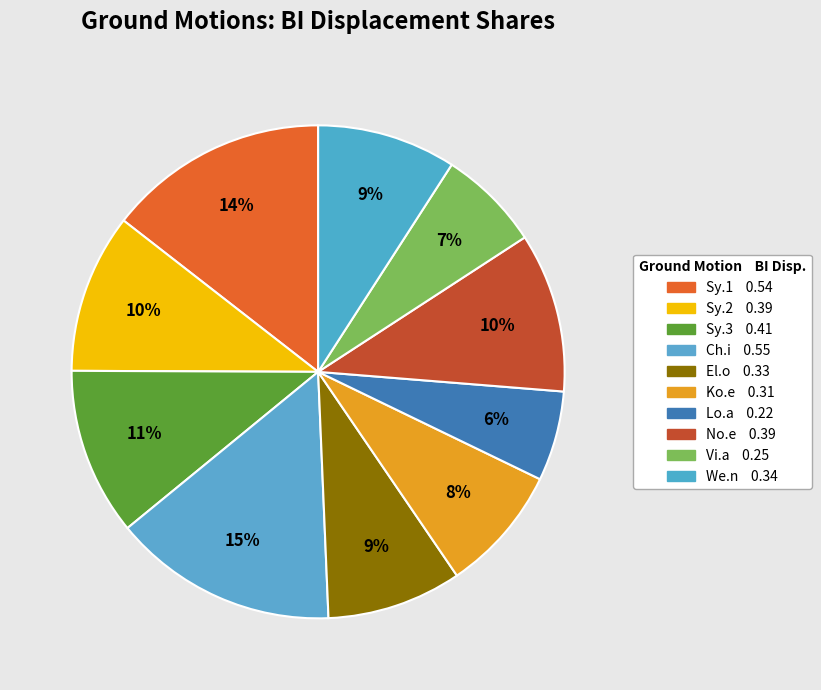

Between We.n and No.e, which is larger?

No.e